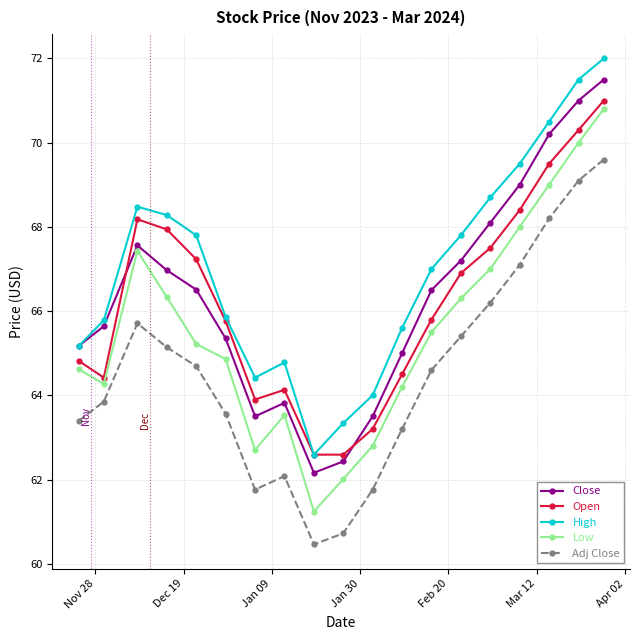

Which series has the largest total across all categories?

High